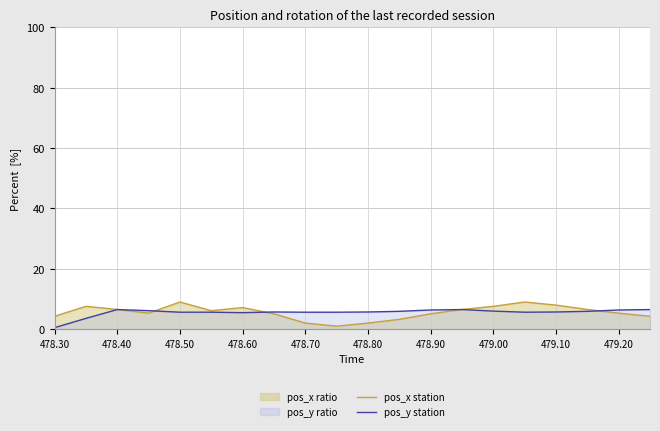

How many interior local peaks does the pos_y station series have?

3